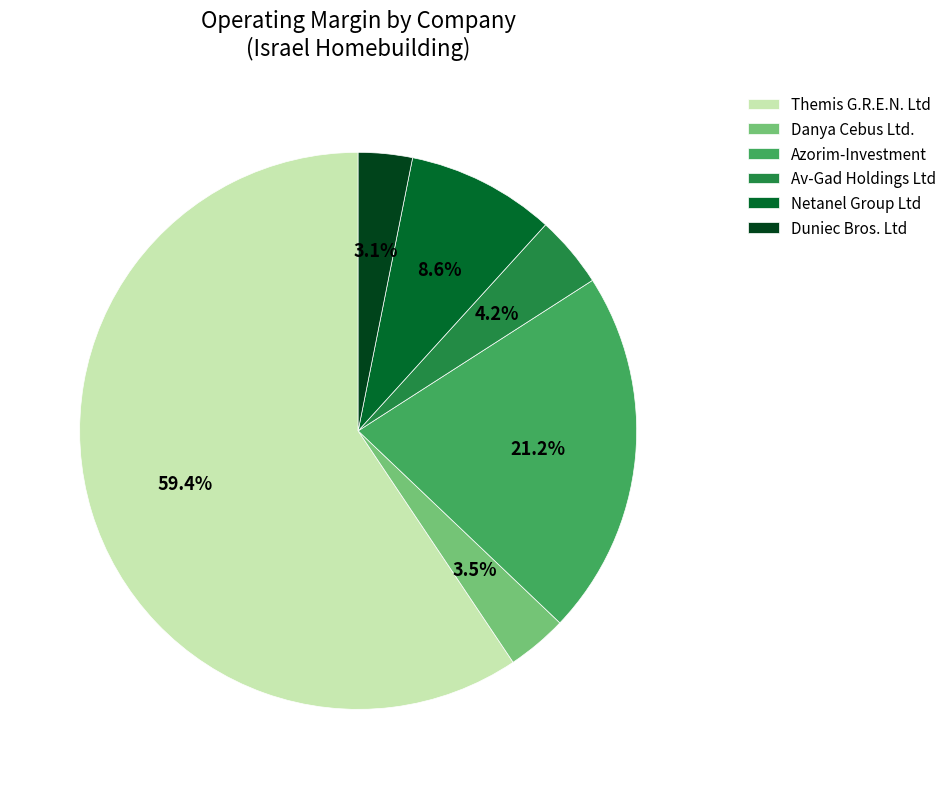

What percentage is the Netanel Group Ltd slice, to the nearest percent?

9%